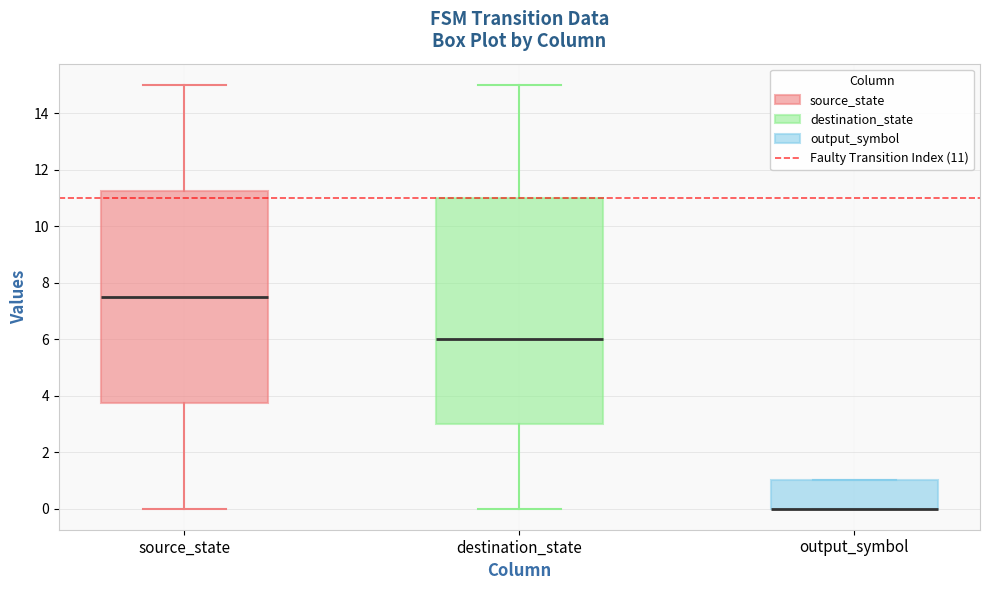

Reading left to right, transcribe this box plot: for each box, give where its median line is, the range the box spans, and where its two whiskers end, as read against the y-axis. The values are not printed on the chart, so give them approximately, as read against the axis.

source_state: median 7.6, box 3.8 to 11.2, whiskers 0.0 to 15.0
destination_state: median 6.0, box 3.0 to 11.0, whiskers 0.0 to 15.0
output_symbol: median 0.0 (drawn on the box's lower edge), box 0.0 to 1.0, whiskers 0.0 to 1.0